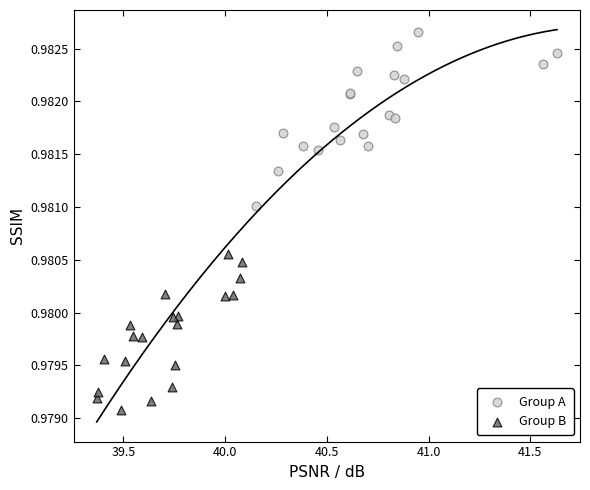

Which series contains the highest Y value?

Group A